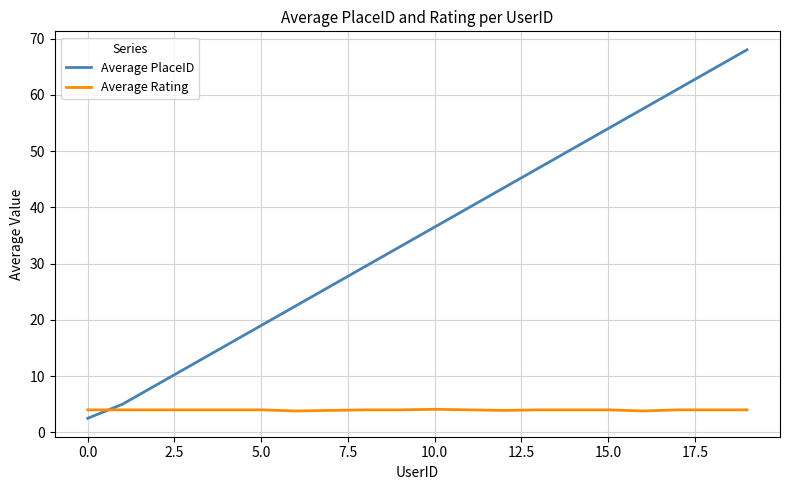

Which series has the widest spread of values?

Average PlaceID